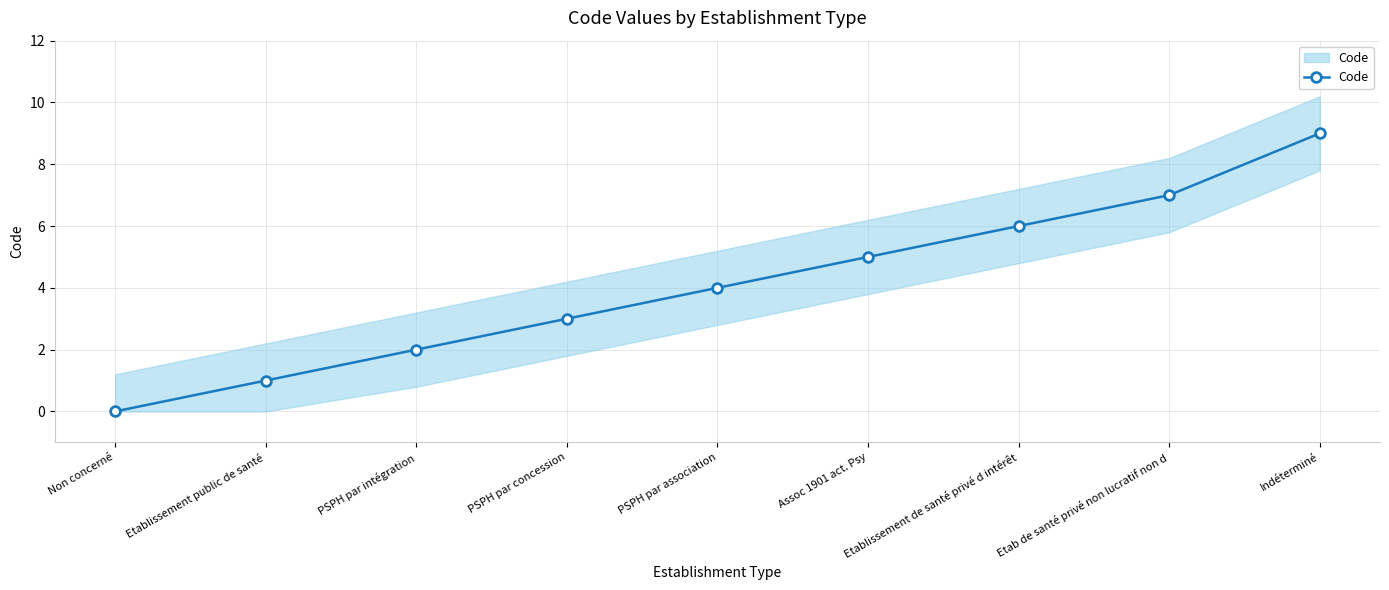

Does the chart have visible grid lines?

Yes